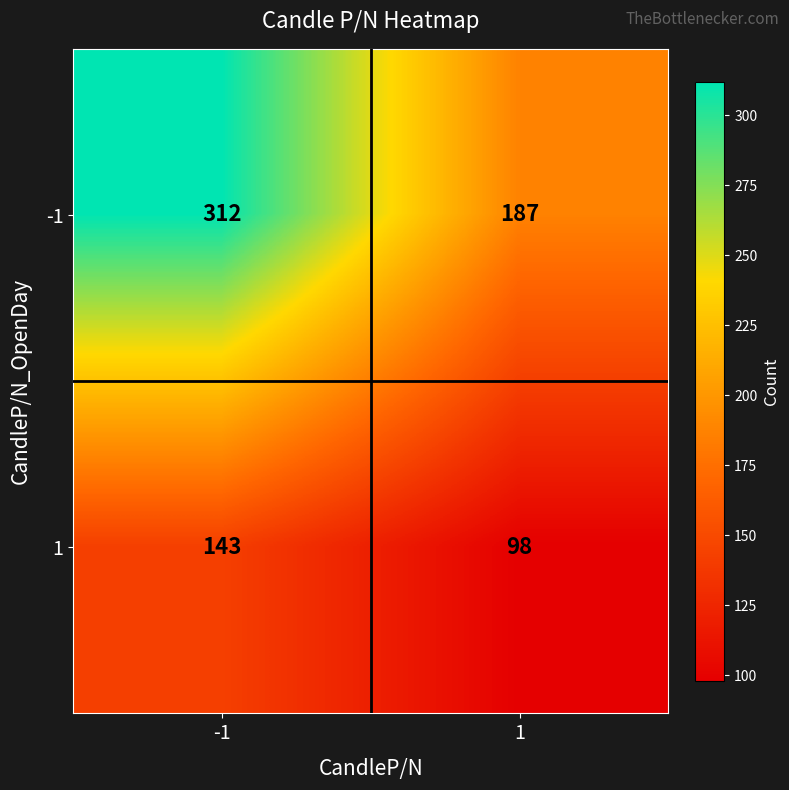

What is the maximum value for -1?

312